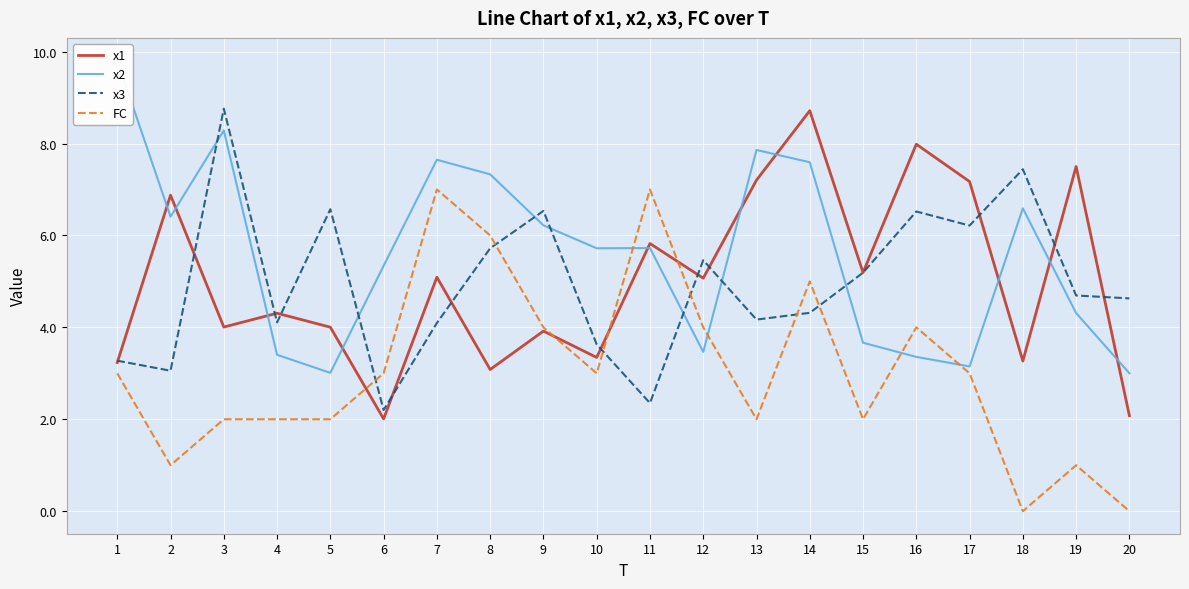

What is the difference between the maximum and minimum values in the x2 series?

6.8